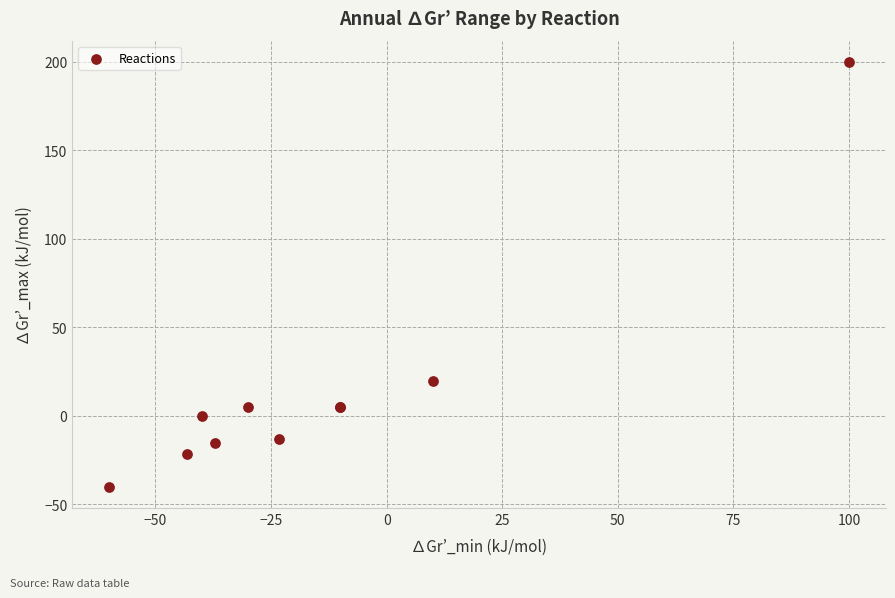

What Y value in the scatter plot is closest to 80?

20.0